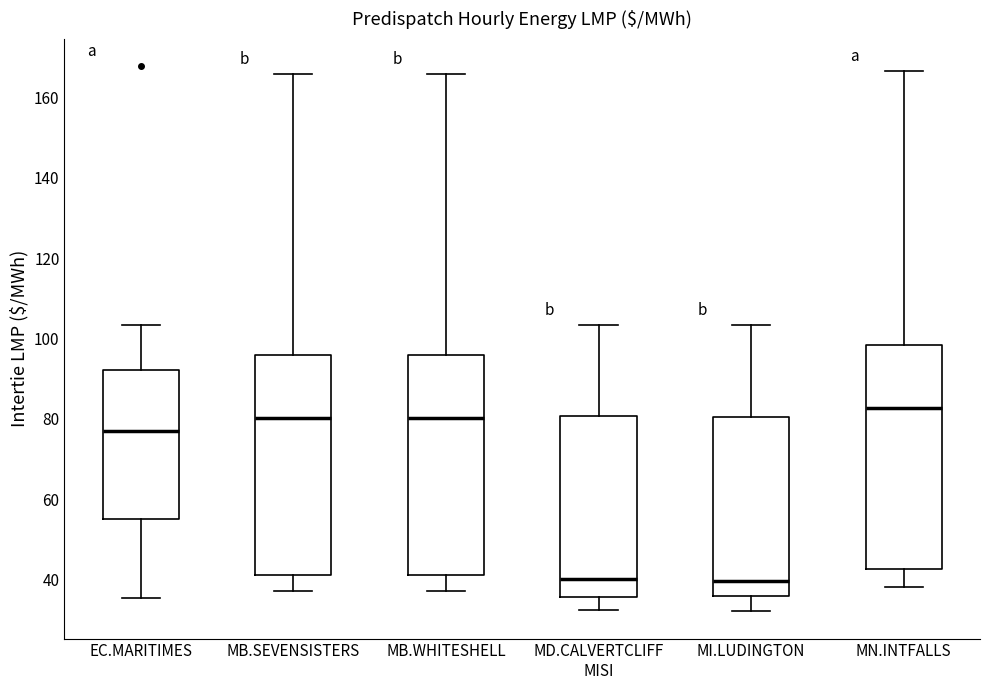

Reading left to right, transcribe this box plot: for each box, give where its median line is, the range the box spans, and where its two whiskers end, as read against the y-axis. The values are not printed on the chart, so give them approximately, as read against the axis.

EC.MARITIMES: median 78, box 56 to 92, whiskers 36 to 104
MB.SEVENSISTERS: median 80, box 42 to 96, whiskers 38 to 166
MB.WHITESHELL: median 80, box 42 to 96, whiskers 38 to 166
MD.CALVERTCLIFF MISI: median 40, box 36 to 80, whiskers 32 to 104
MI.LUDINGTON: median 40, box 36 to 80, whiskers 32 to 104
MN.INTFALLS: median 82, box 42 to 98, whiskers 38 to 166